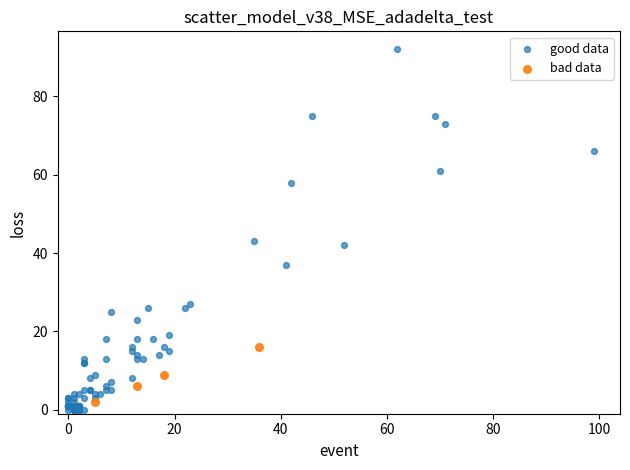

Which series reaches the minimum Y coordinate?

good data